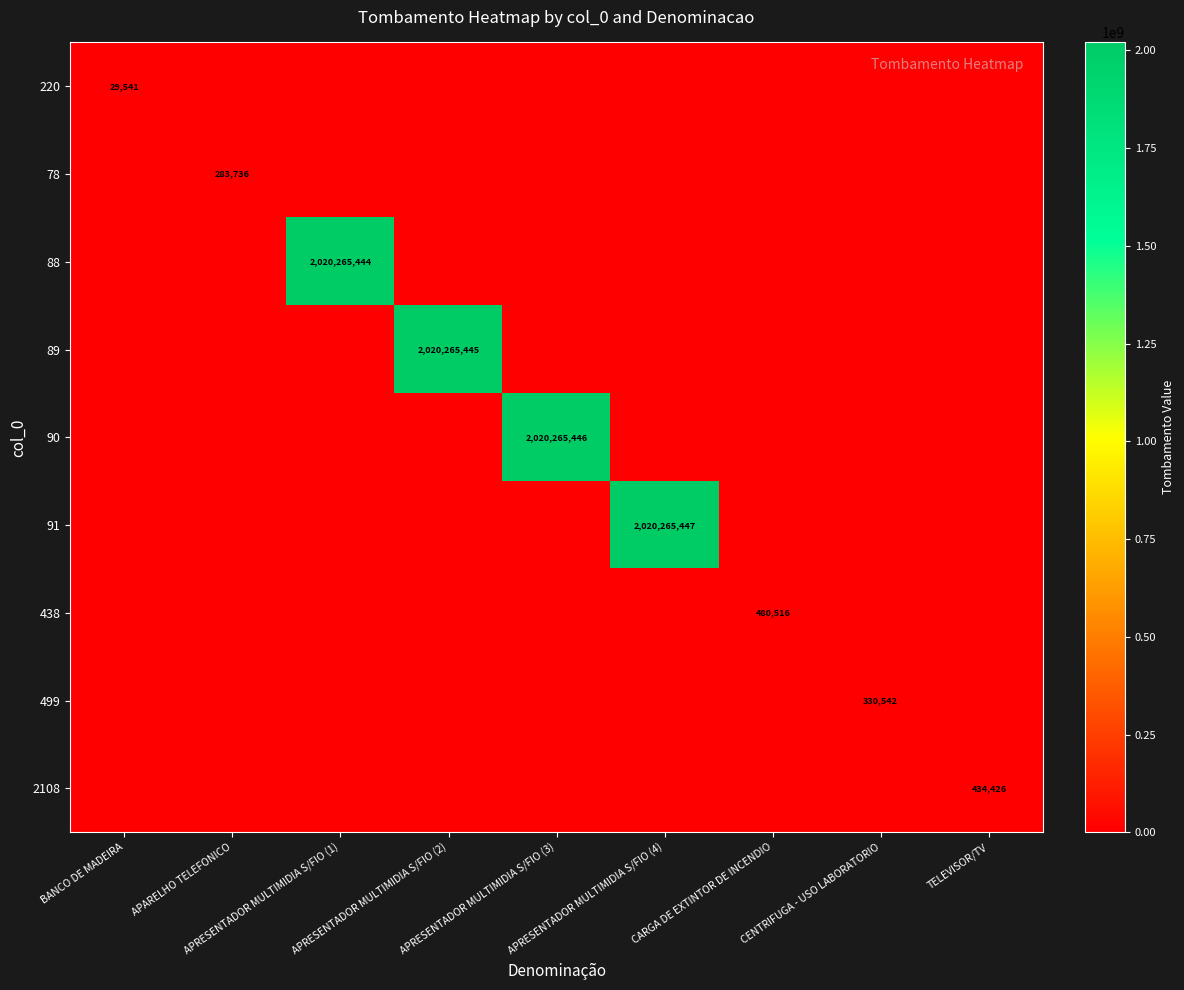

Is it true that 438 equals 0 at APRESENTADOR MULTIMIDIA S/FIO (1)?

True